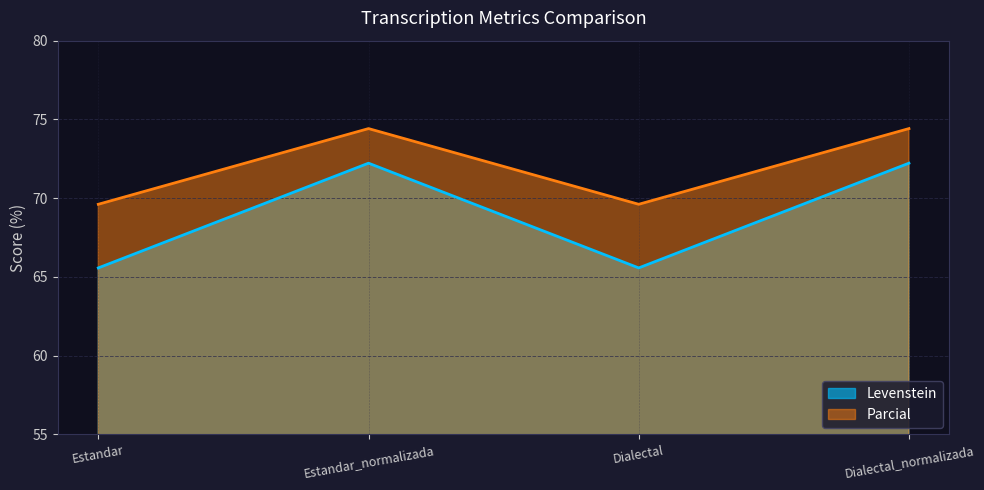

The Parcial series shows 102.4 at Dialectal. True or false?

False